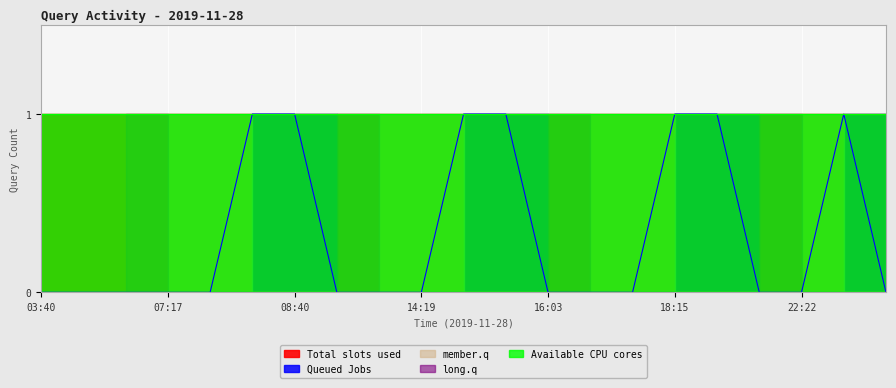

What is the total value across all series at 22:29?

3